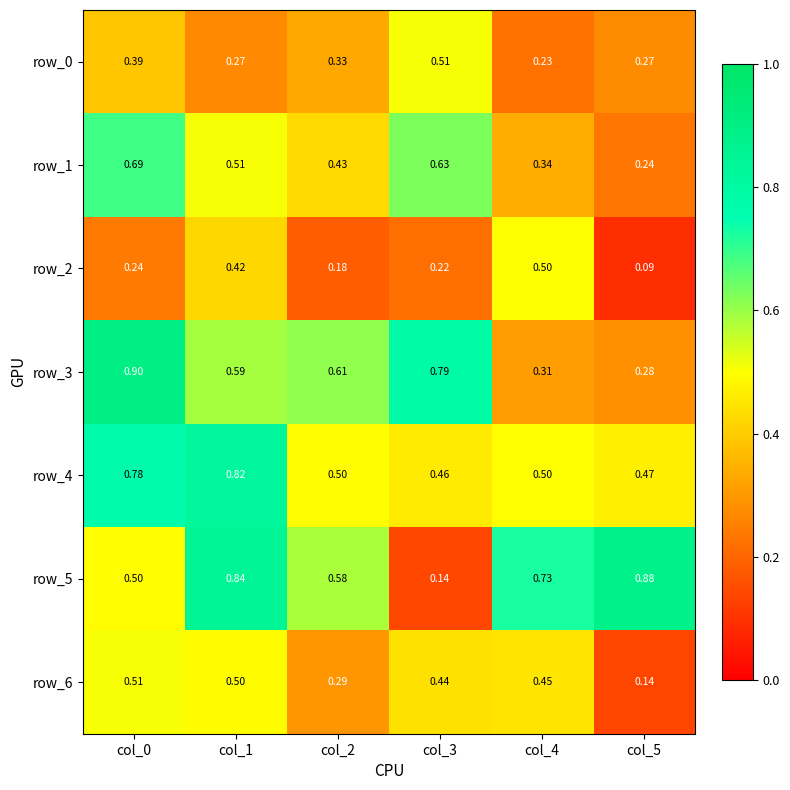

Is the value of row_0 at col_1 greater than the value of row_2 at col_0?

Yes